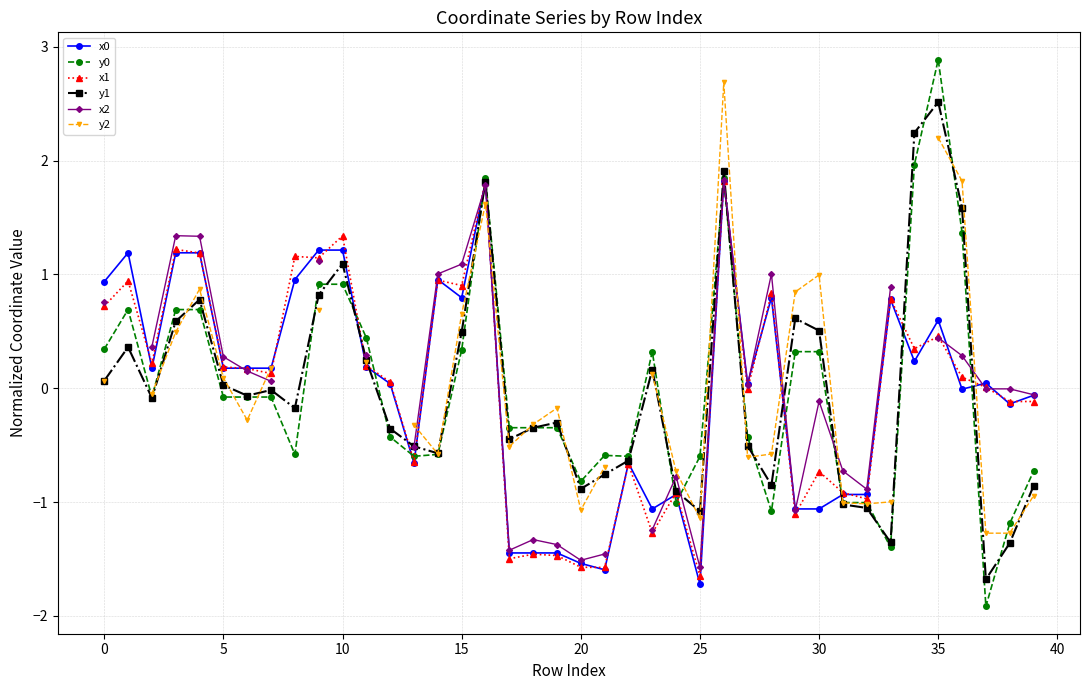

Is it true that y2 equals 0.4 at 11?

False